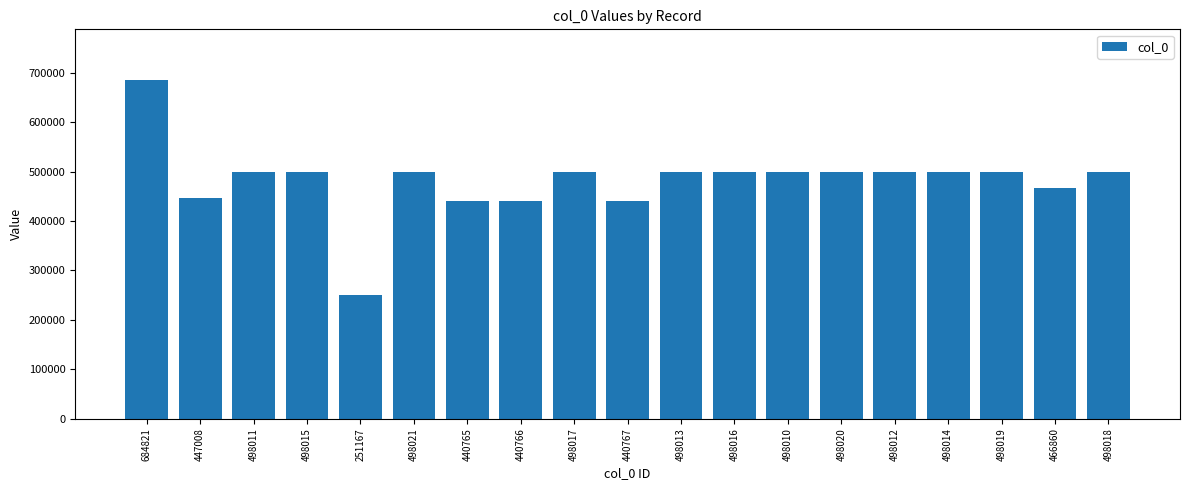

Is it true that the value at 498014 is 498014?

True